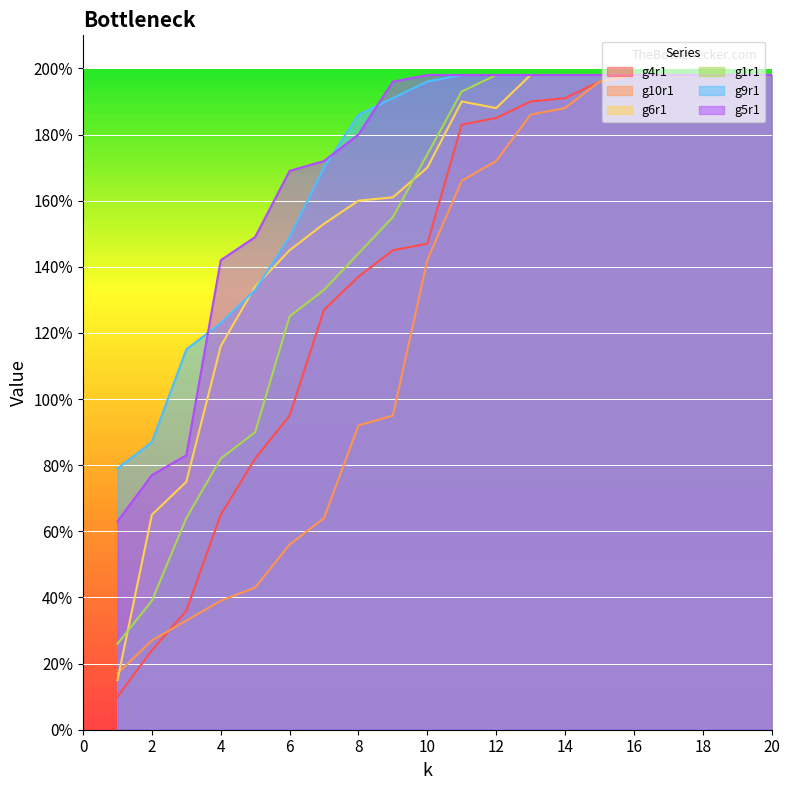

At which category is the sum across all series the highest?

16